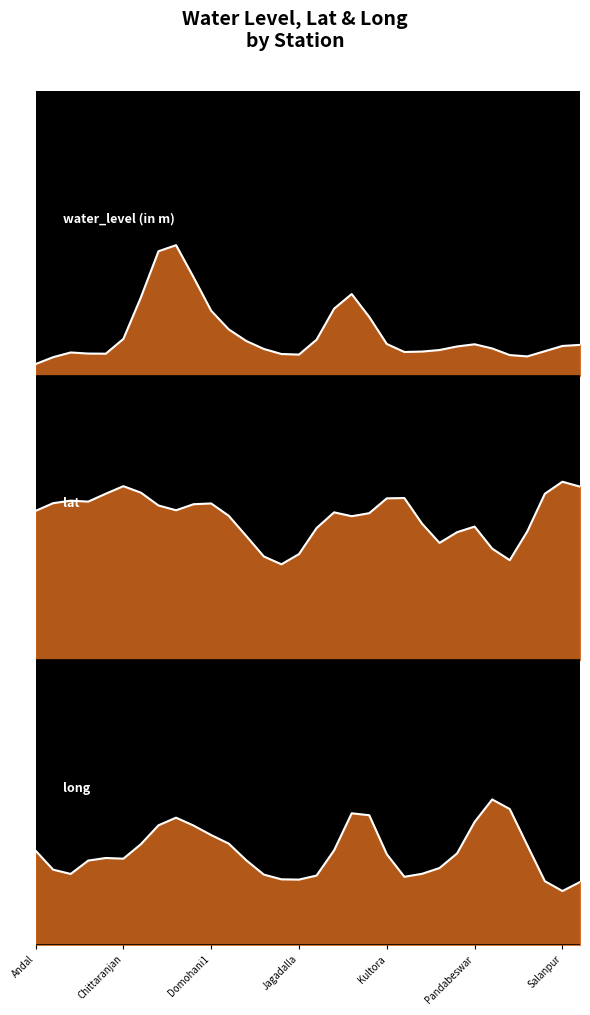

List the series in order of their peak value, lowest first.

water_level (in m) line, long line, lat line